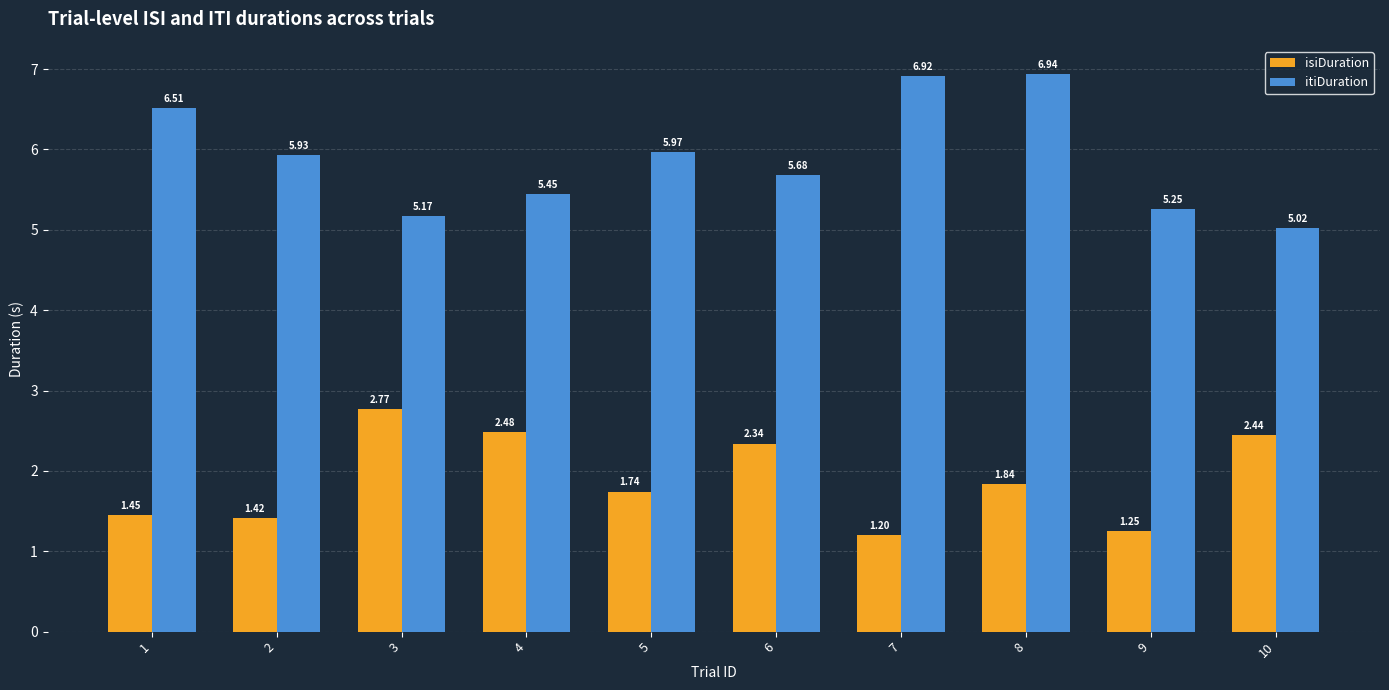

What is the sum of the itiDuration values at 1 and 7?

13.4